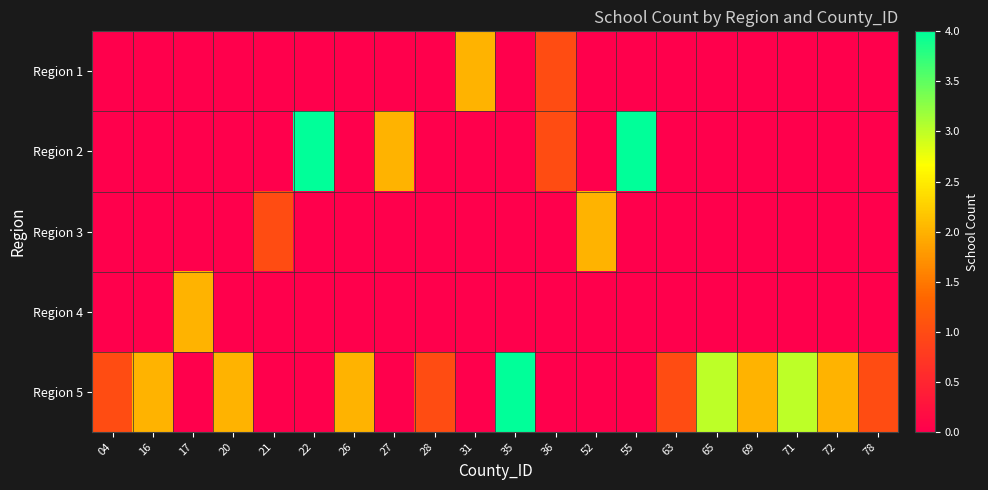

Between 26 and 69, which is larger?

26